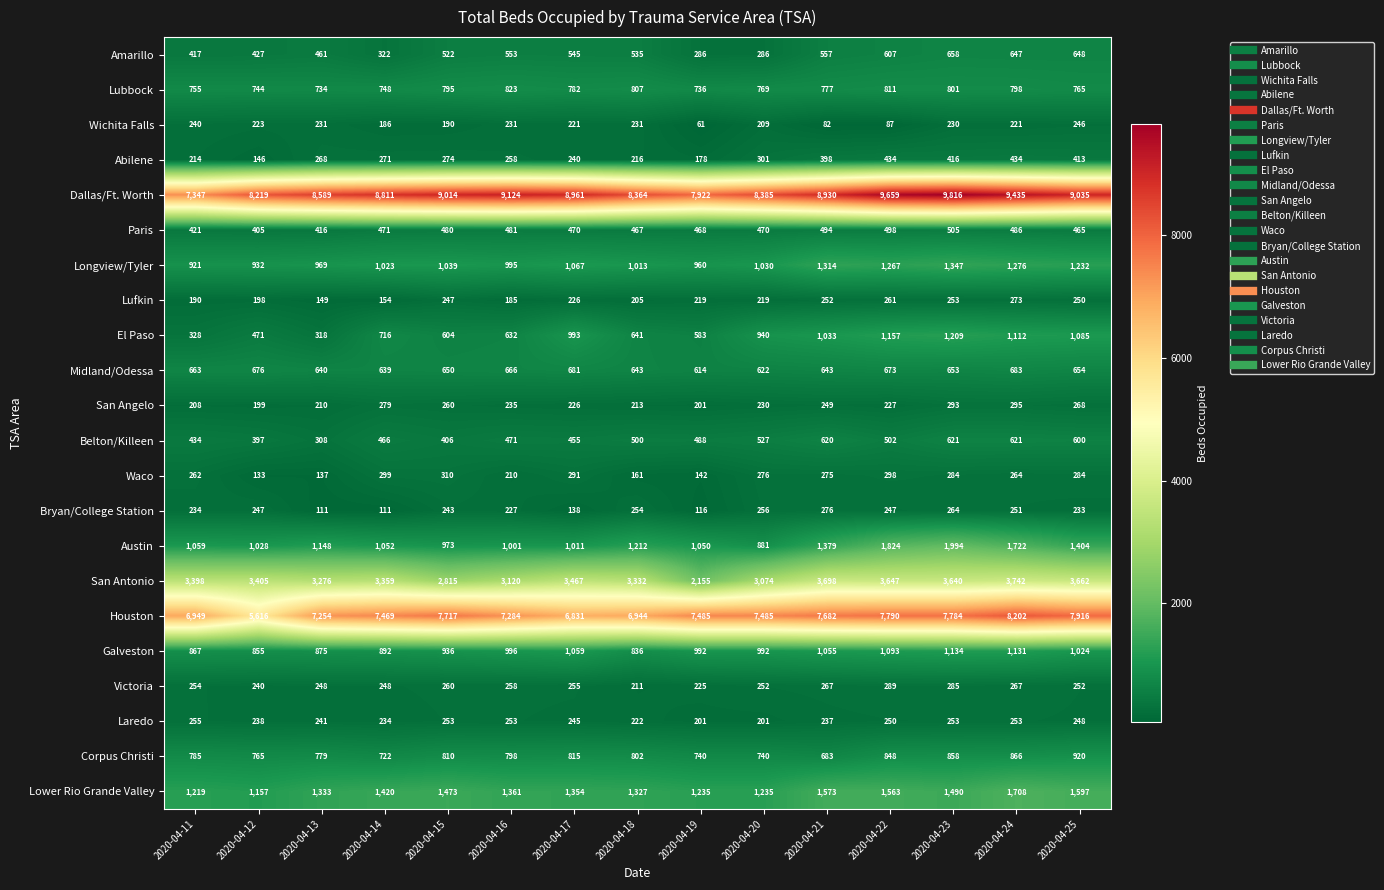

What is the difference between the Belton/Killeen values at 2020-04-12 and 2020-04-13?

89